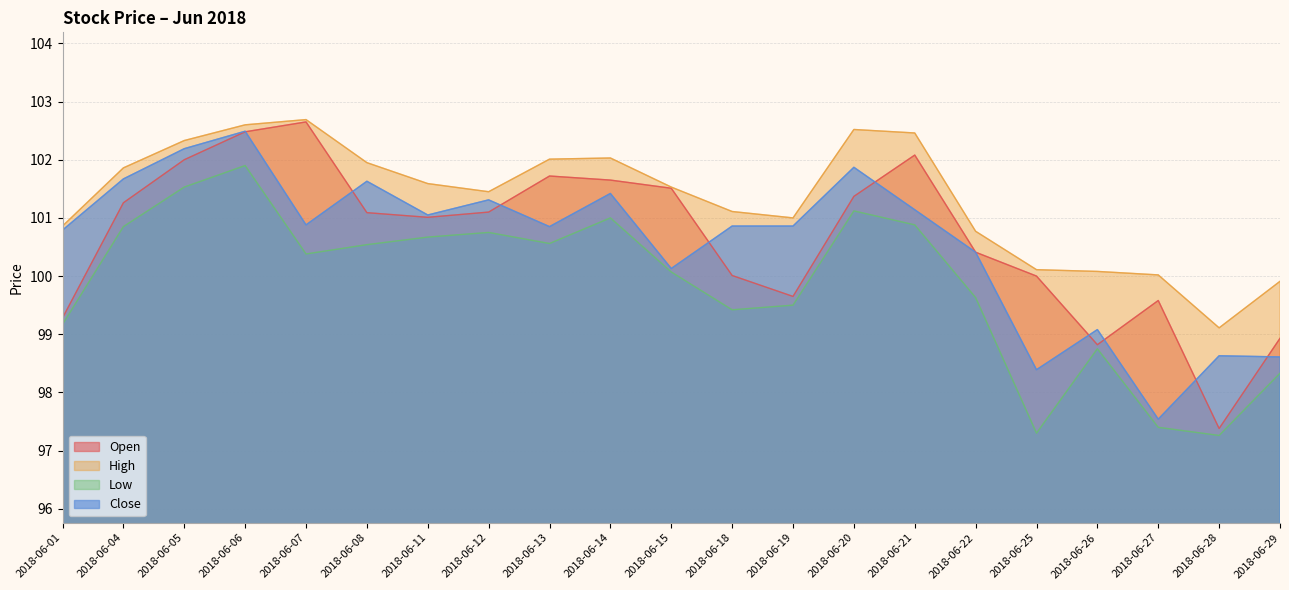

Where does the Low series first go above 100?

2018-06-04